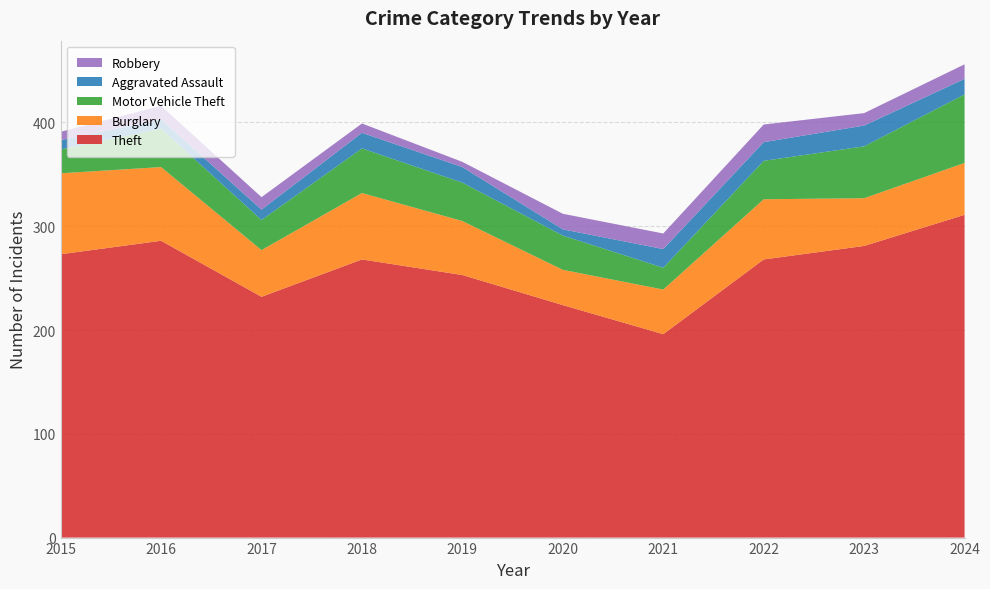

Reading right to left, what are all the values shown in this chart?

Theft: 311	281	268	196	224	253	268	232	286	273
Burglary: 50	46	58	43	34	52	64	45	71	78
Motor Vehicle Theft: 66	50	37	21	33	37	43	29	37	23
Aggravated Assault: 15	20	18	18	6	15	15	10	9	9
Robbery: 14	12	17	15	15	5	9	12	13	8